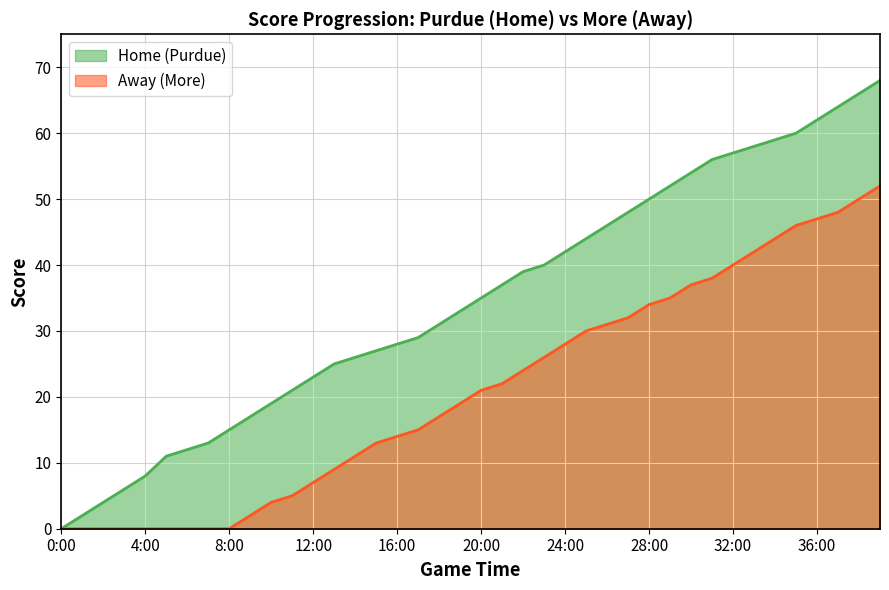

Which series has the largest range (max minus min)?

Home (Purdue)